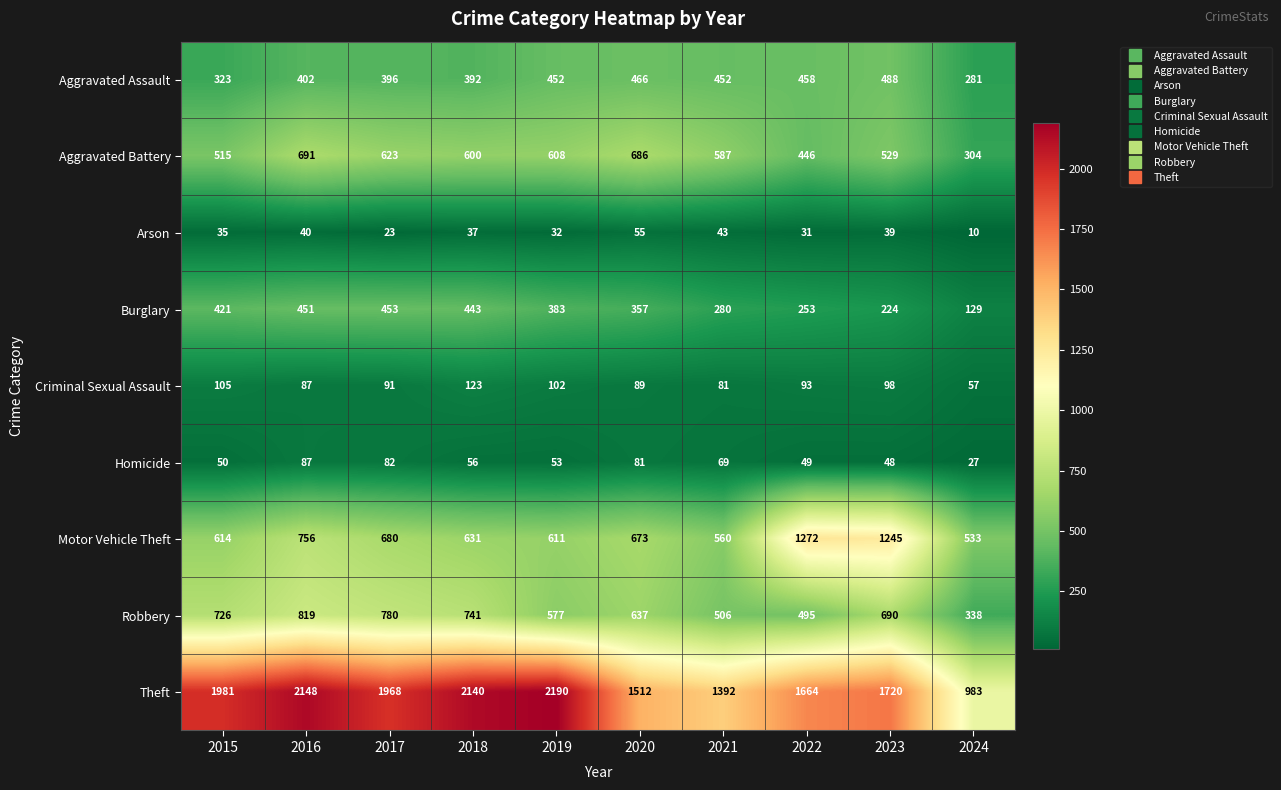

How many data points does each series have?

10